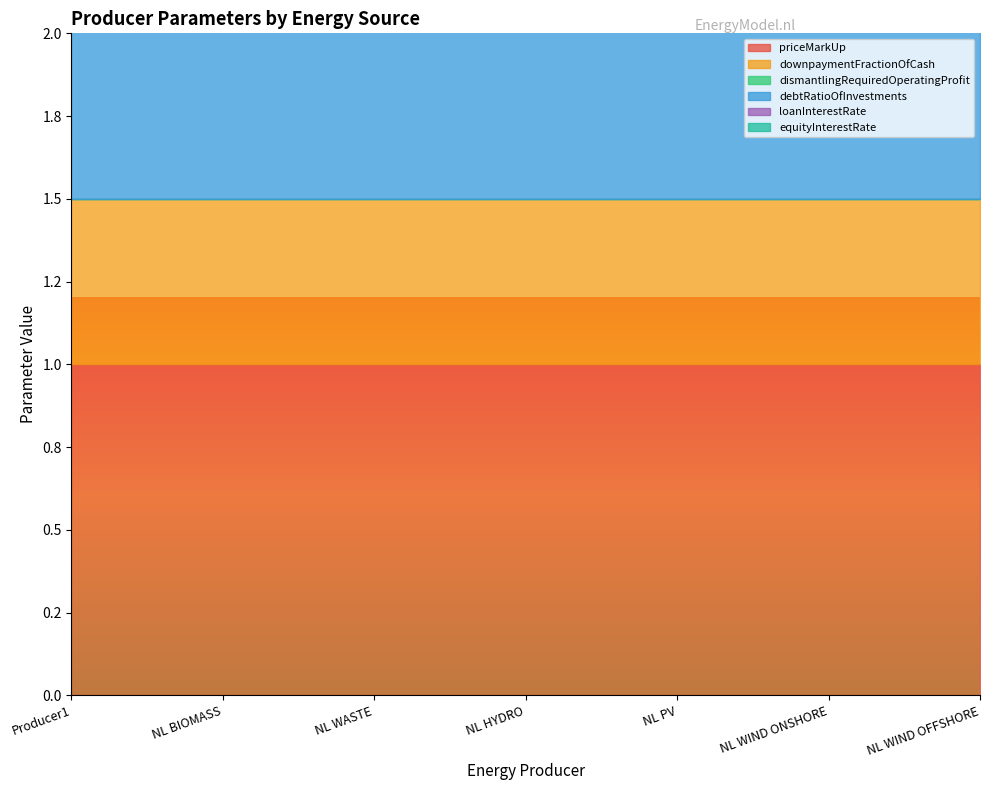

What is the difference between the highest and lowest values at NL PV?

1.0